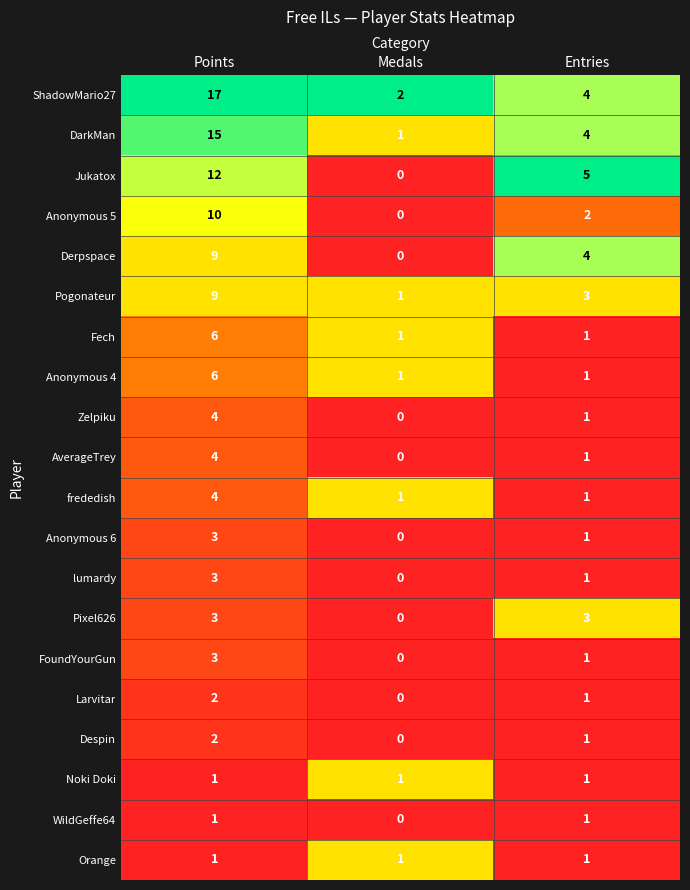

Which category has the lowest value in the ShadowMario27 series?

Medals